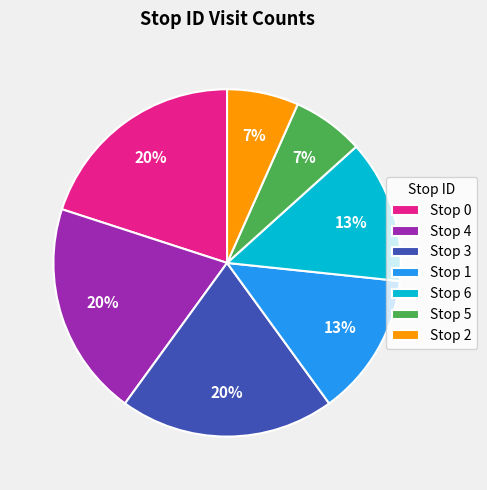

To the nearest percent, what is the average slice percentage?

14%